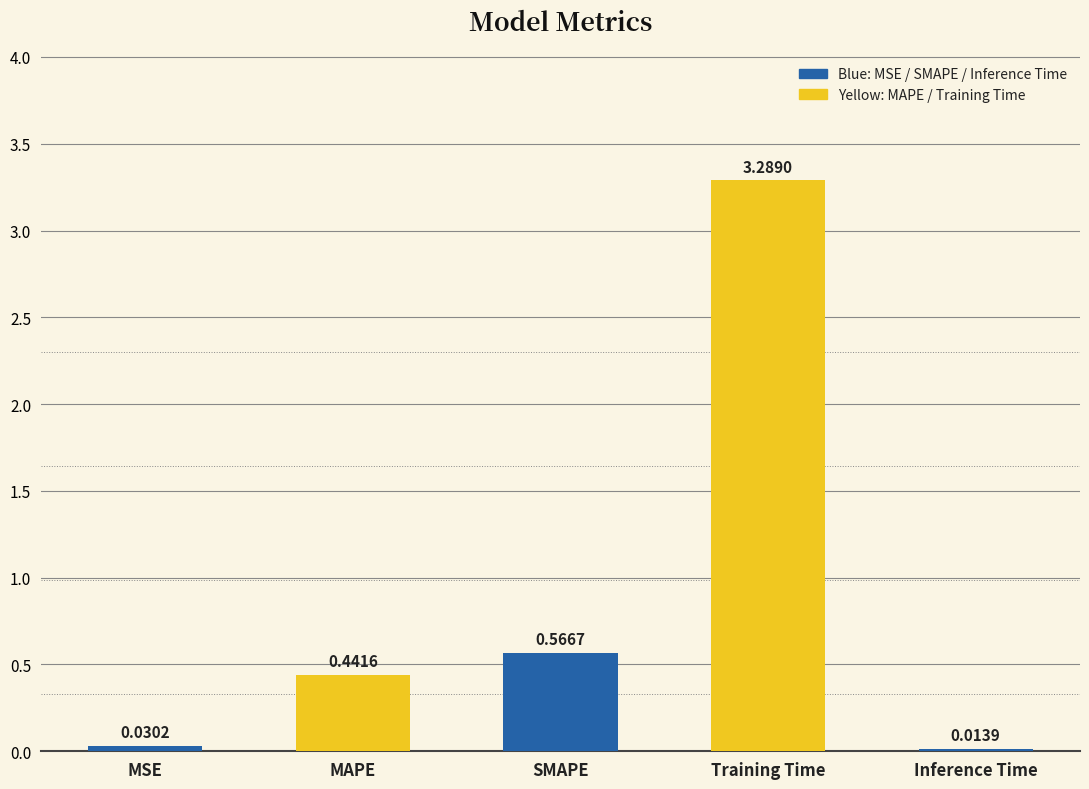

The value at MAPE is 0.8. True or false?

False